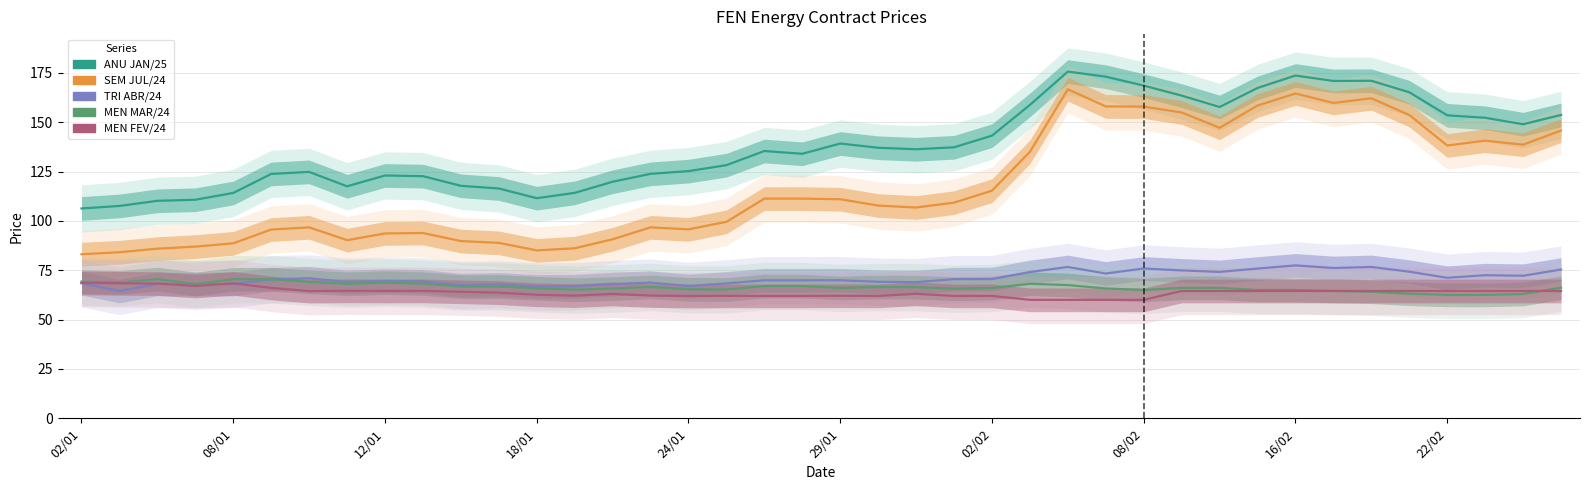

What is the label of the 12th point from the left?

11